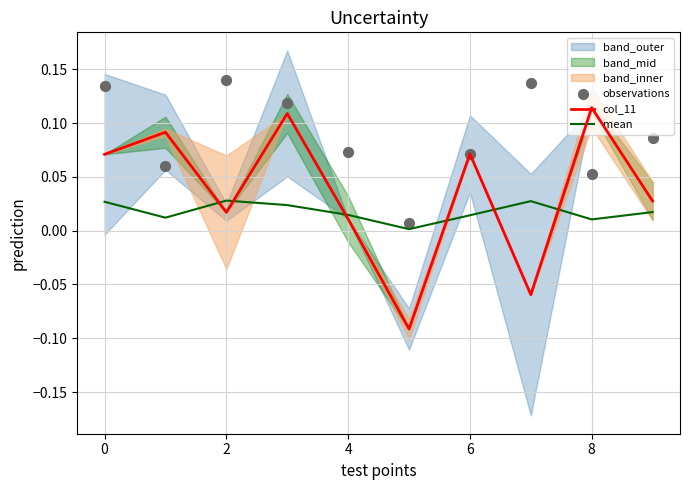

Which series reaches the maximum Y coordinate?

observations